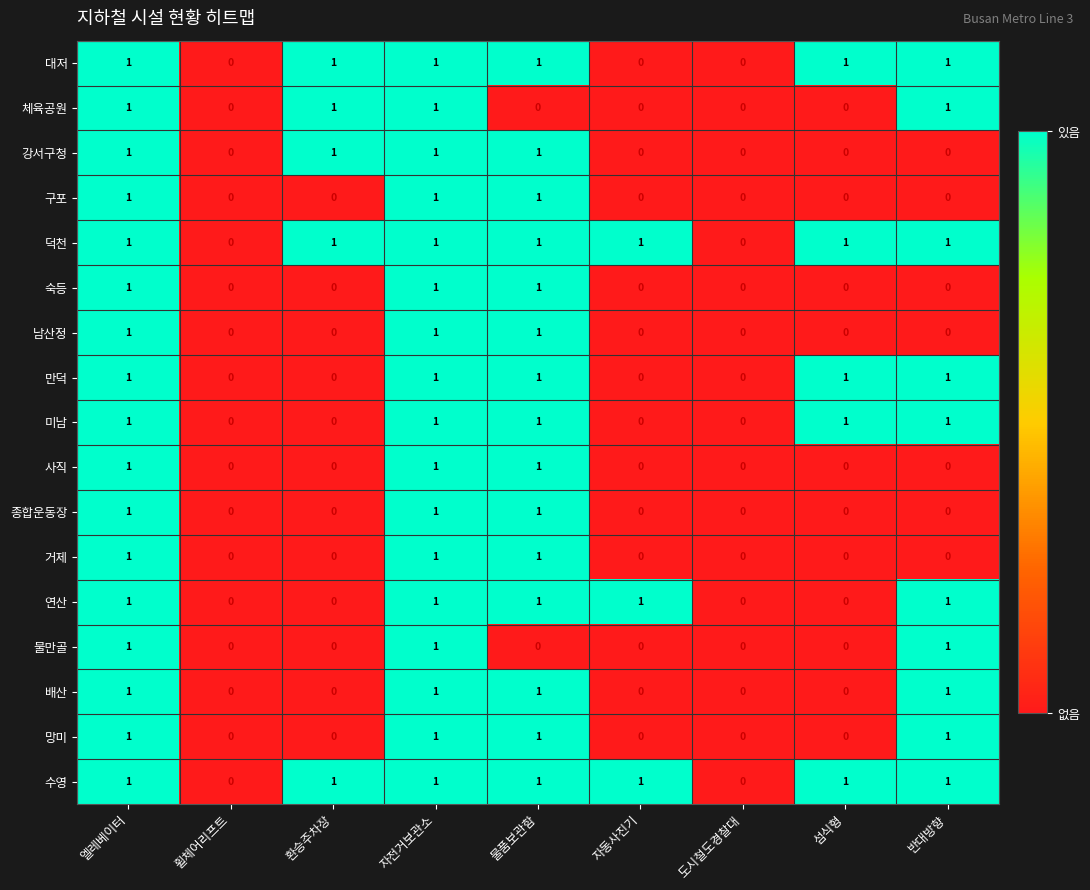

What is the total value across all series at 자전거보관소?

17